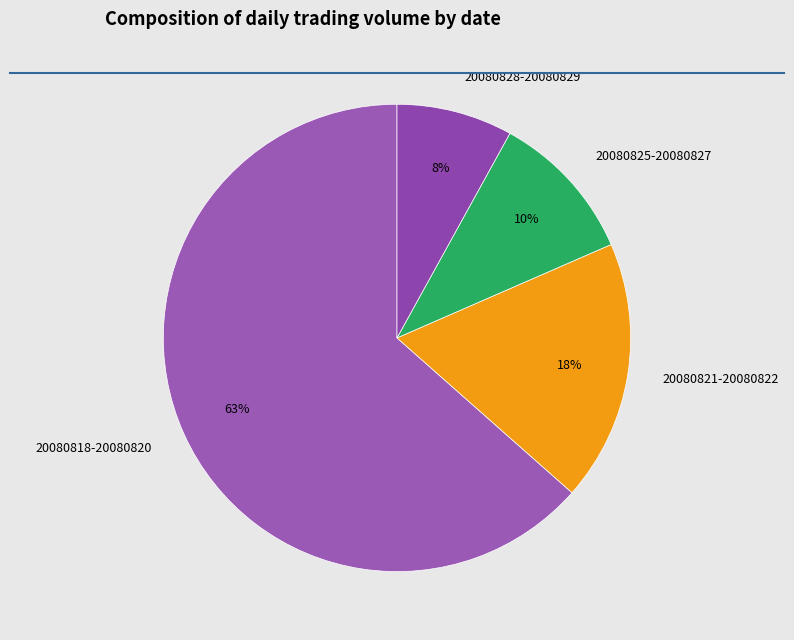

To the nearest percent, what is the average slice percentage?

25%